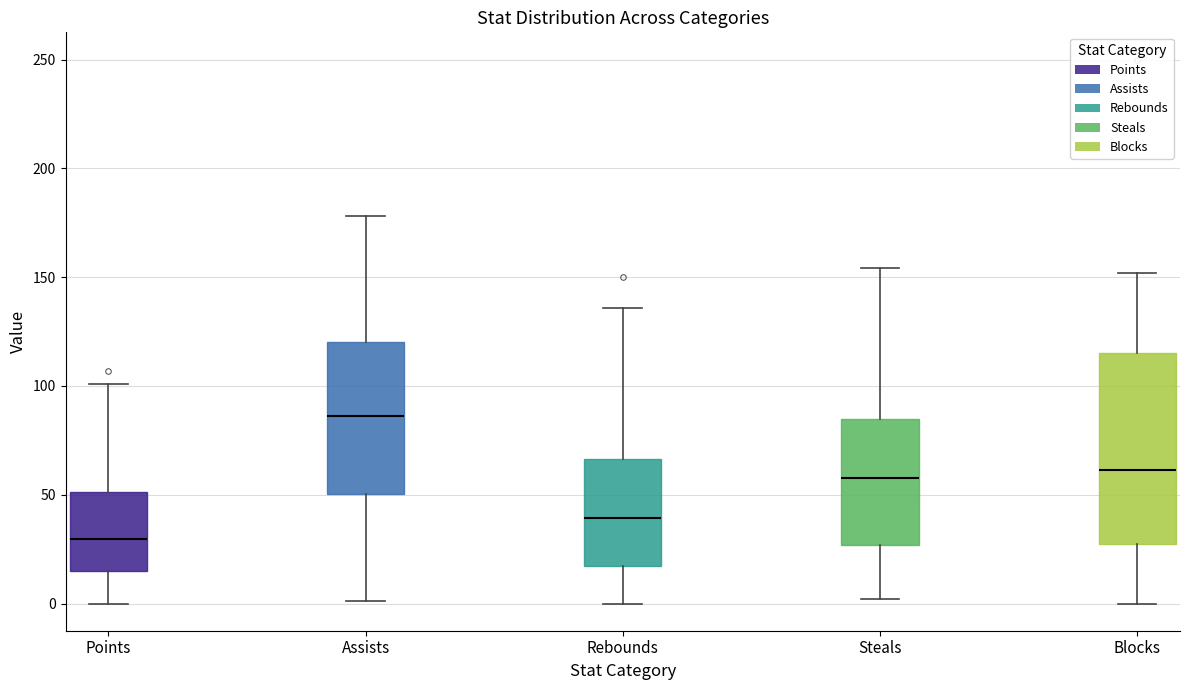

Reading left to right, transcribe this box plot: for each box, give where its median line is, the range the box spans, and where its two whiskers end, as read against the y-axis. The values are not printed on the chart, so give them approximately, as read against the axis.

Points: median 30, box 15 to 50, whiskers 0 to 100
Assists: median 85, box 50 to 120, whiskers 0 to 180
Rebounds: median 40, box 15 to 65, whiskers 0 to 135
Steals: median 60, box 25 to 85, whiskers 0 to 155
Blocks: median 60, box 25 to 115, whiskers 0 to 150